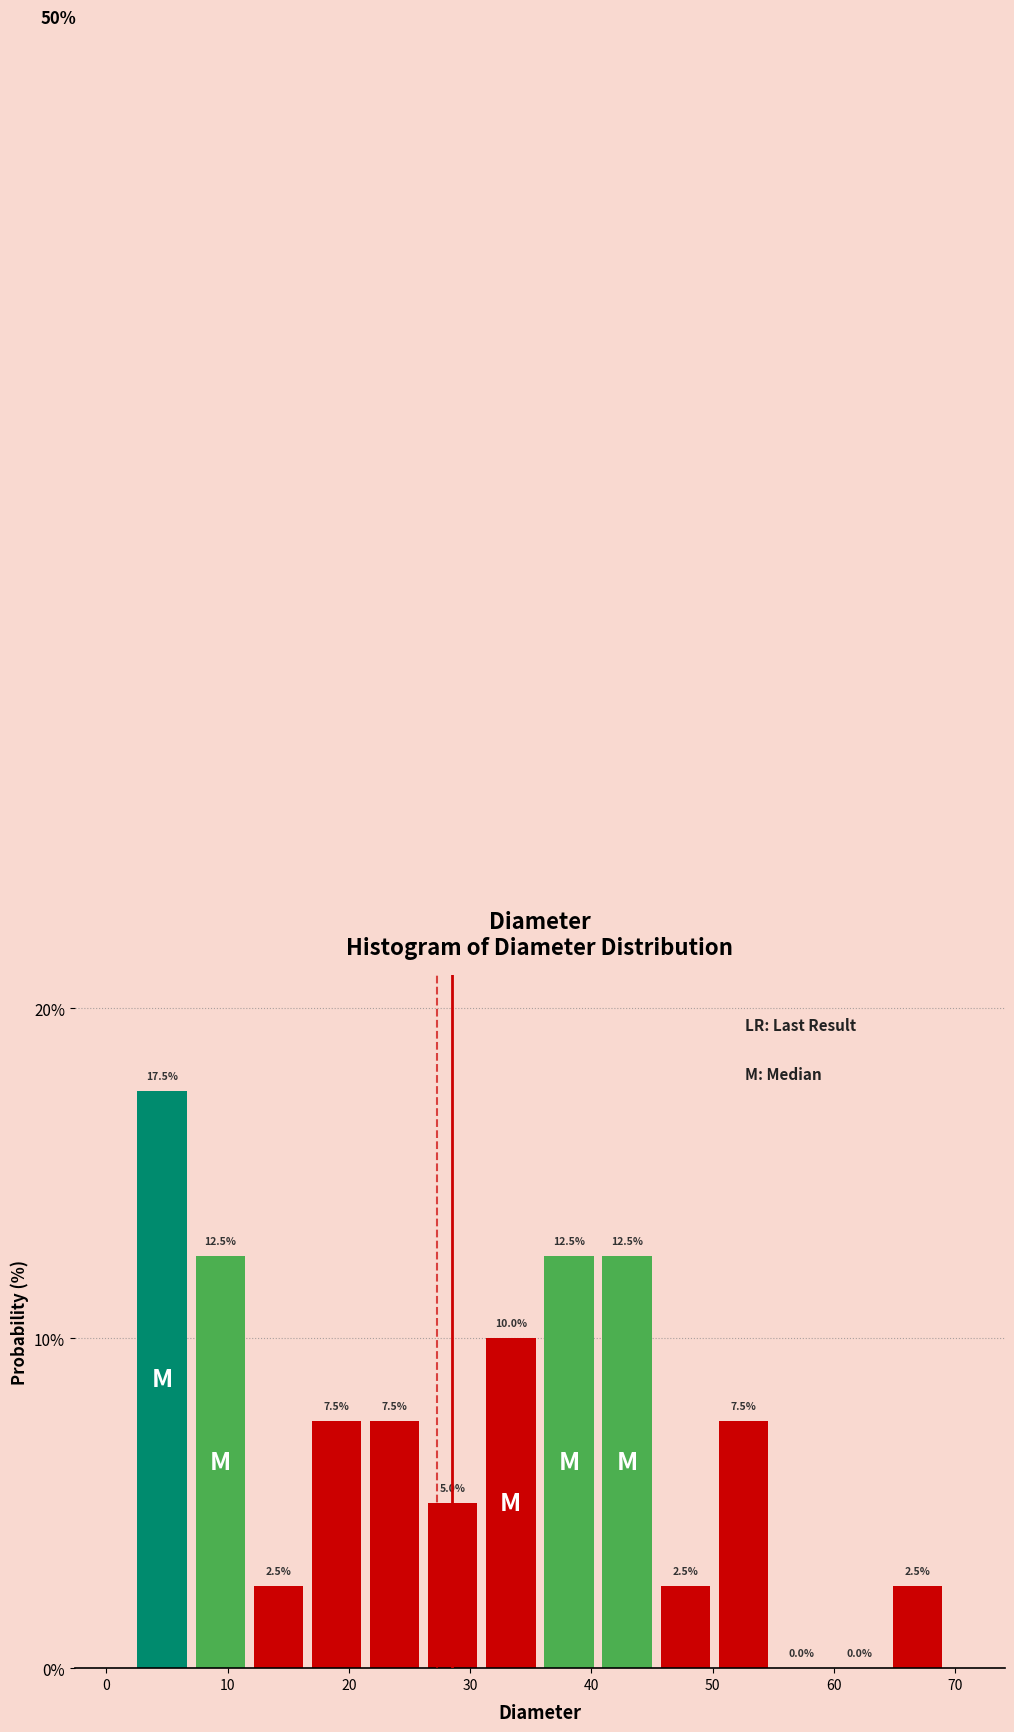

How tall is the bar that spans 36 to 41 on the x-axis? The bar edges are not printed on the chart, so give them approximately, as read against the axis.

12.5